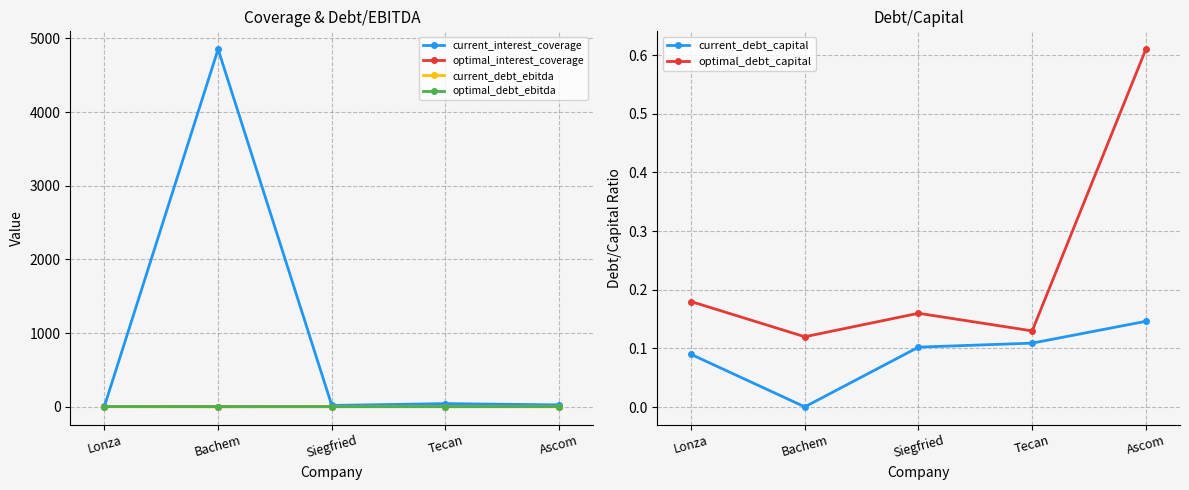

Does the chart display data point markers on the line(s)?

Yes